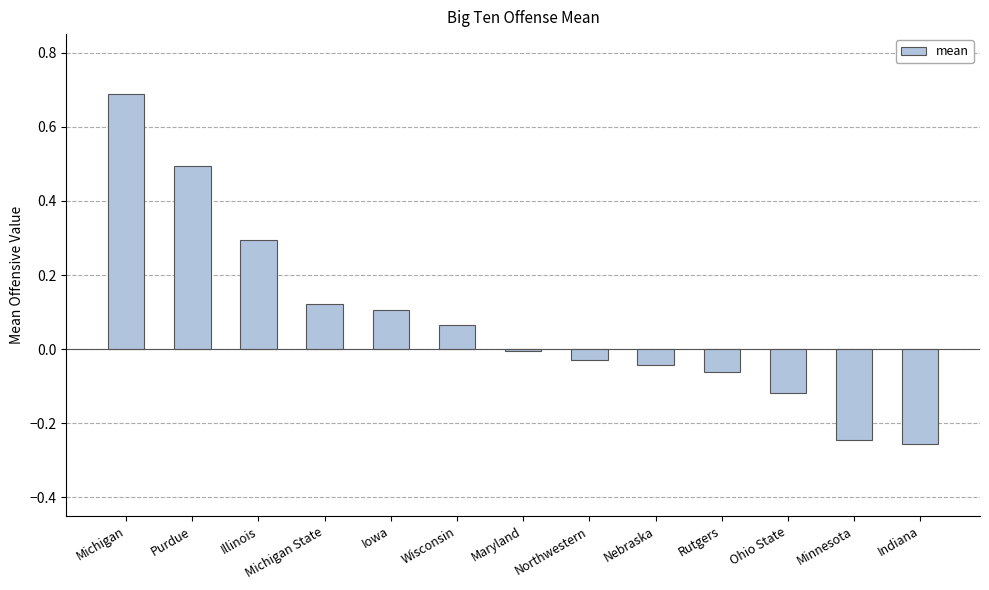

True or false: the data shows 0.1 at Michigan State.

True